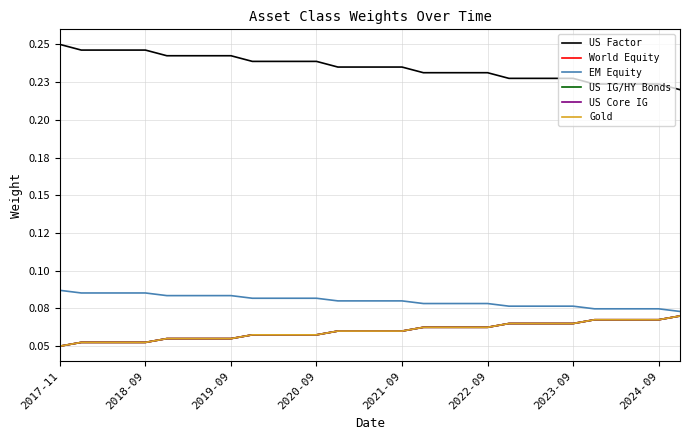

True or false: EM Equity and World Equity intersect in this chart.

False